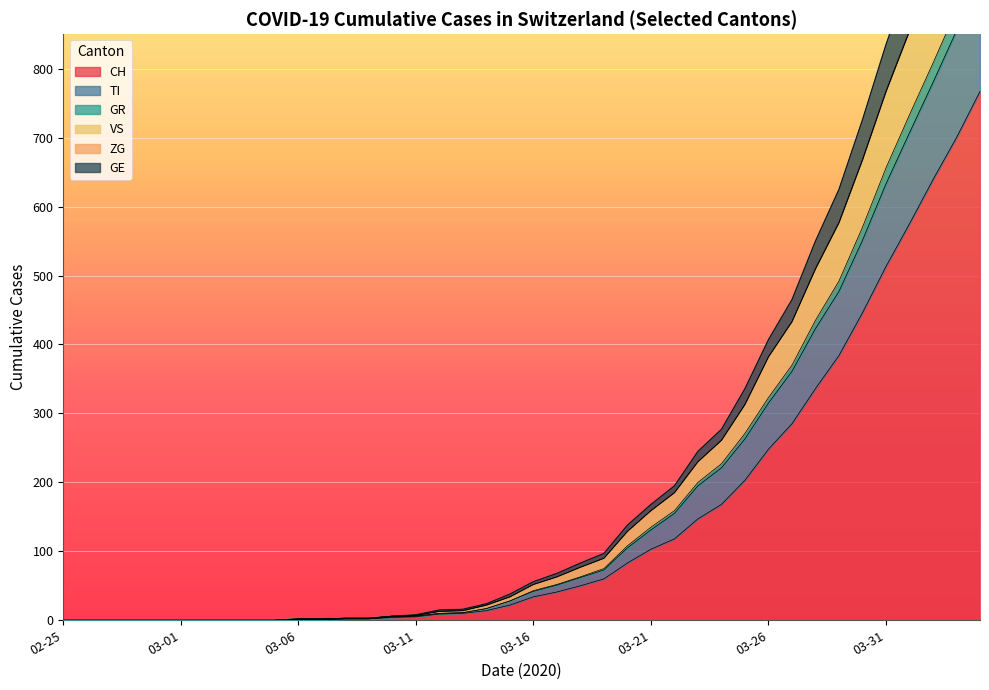

Is the value of VS at 2020-04-05 greater than the value of ZG at 2020-04-15?

Yes